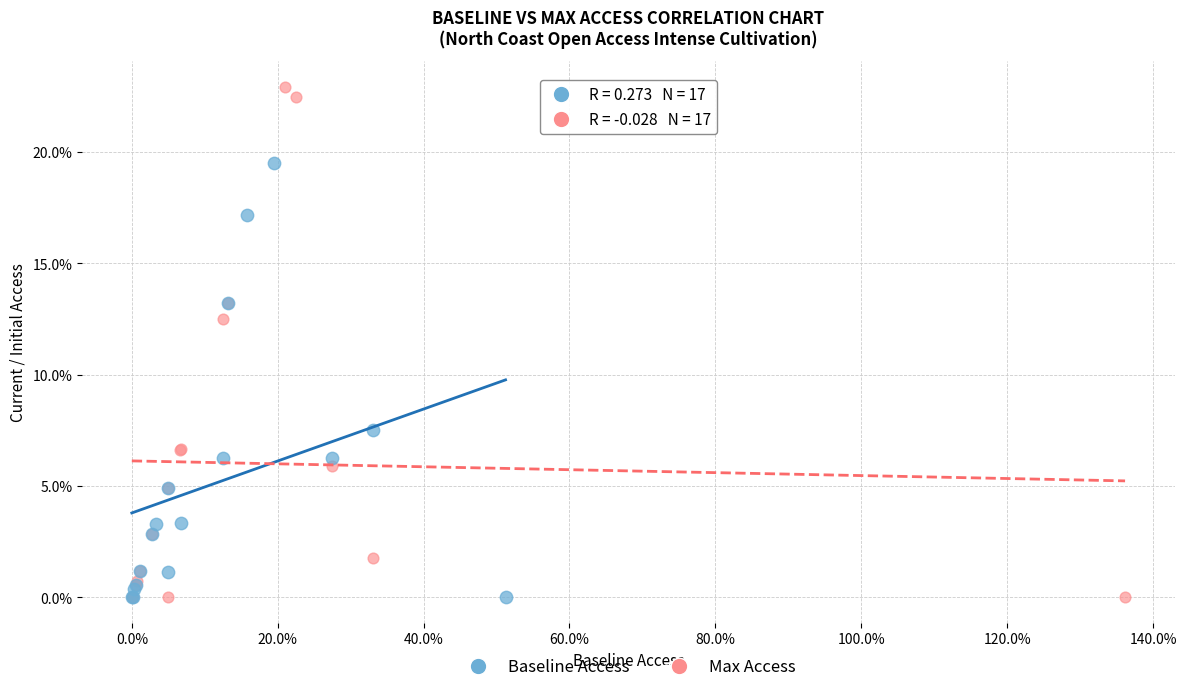

What are all the series names shown in the legend?

Baseline Access, Max Access